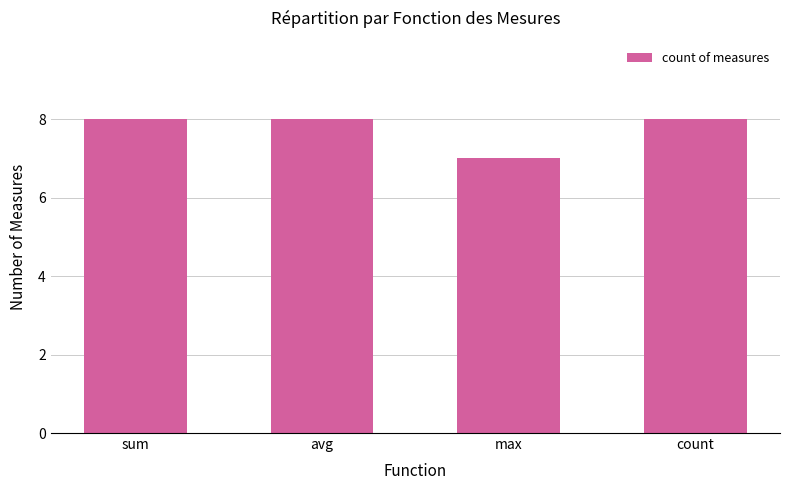

What is the difference between the maximum and minimum values?

1